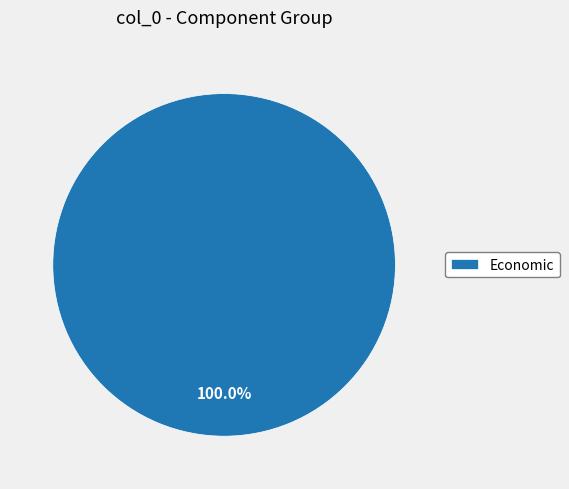

What is the majority slice?

Economic